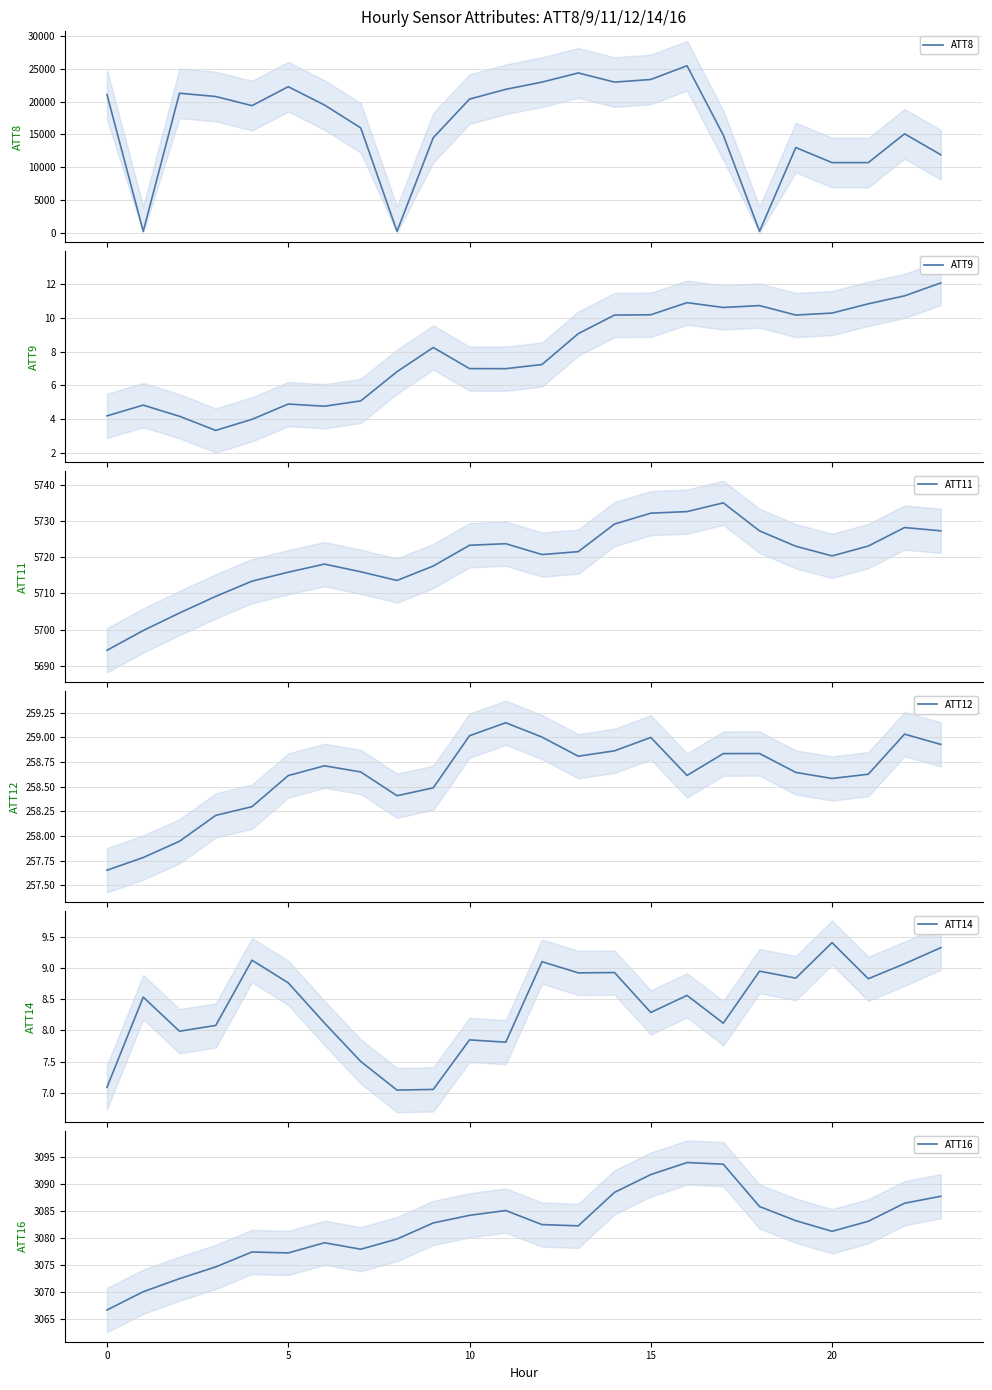

What is the lowest value of the ATT9 series?

3.3